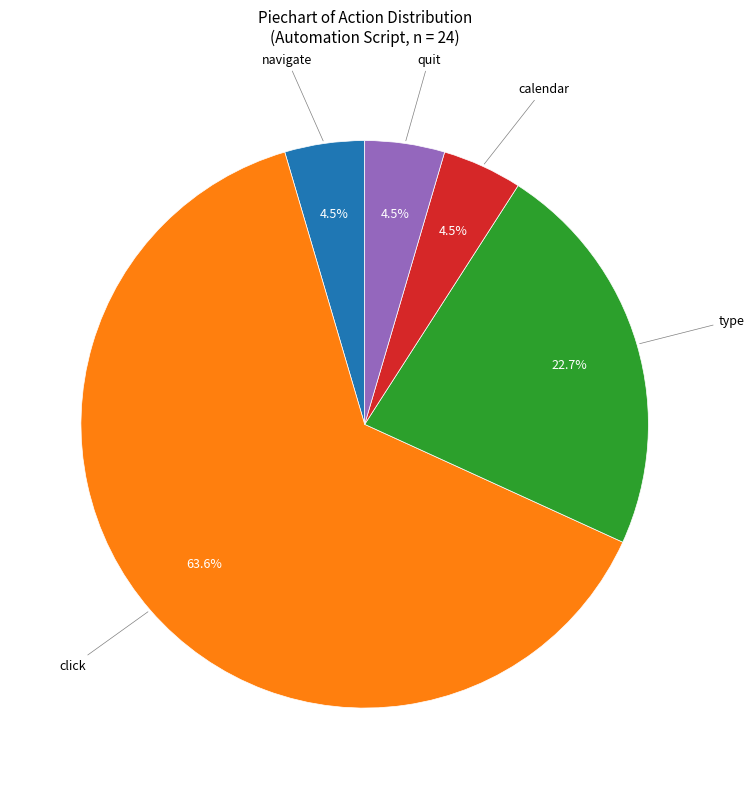

Count the number of slices in the pie.

5